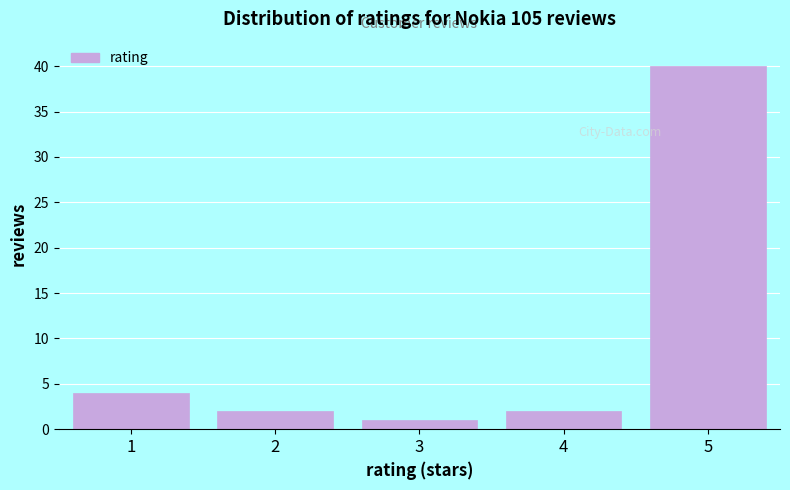

Reading right to left, extract all data points from this chart.

40	2	1	2	4